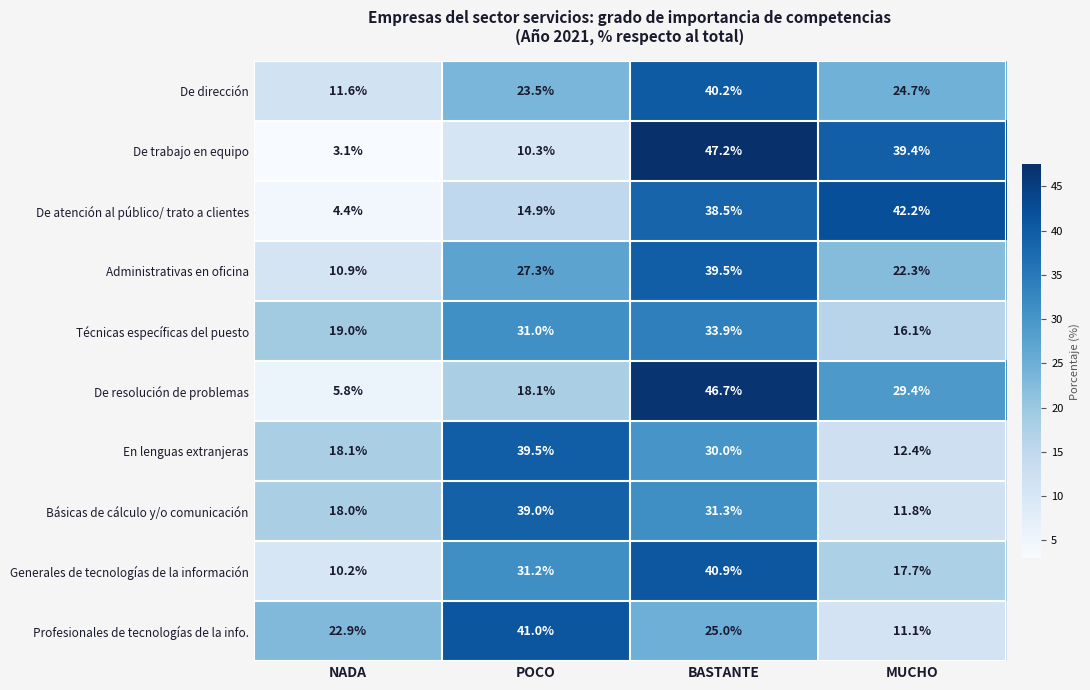

What is the sum of the Generales de tecnologías de la información values at NADA and POCO?

41.4